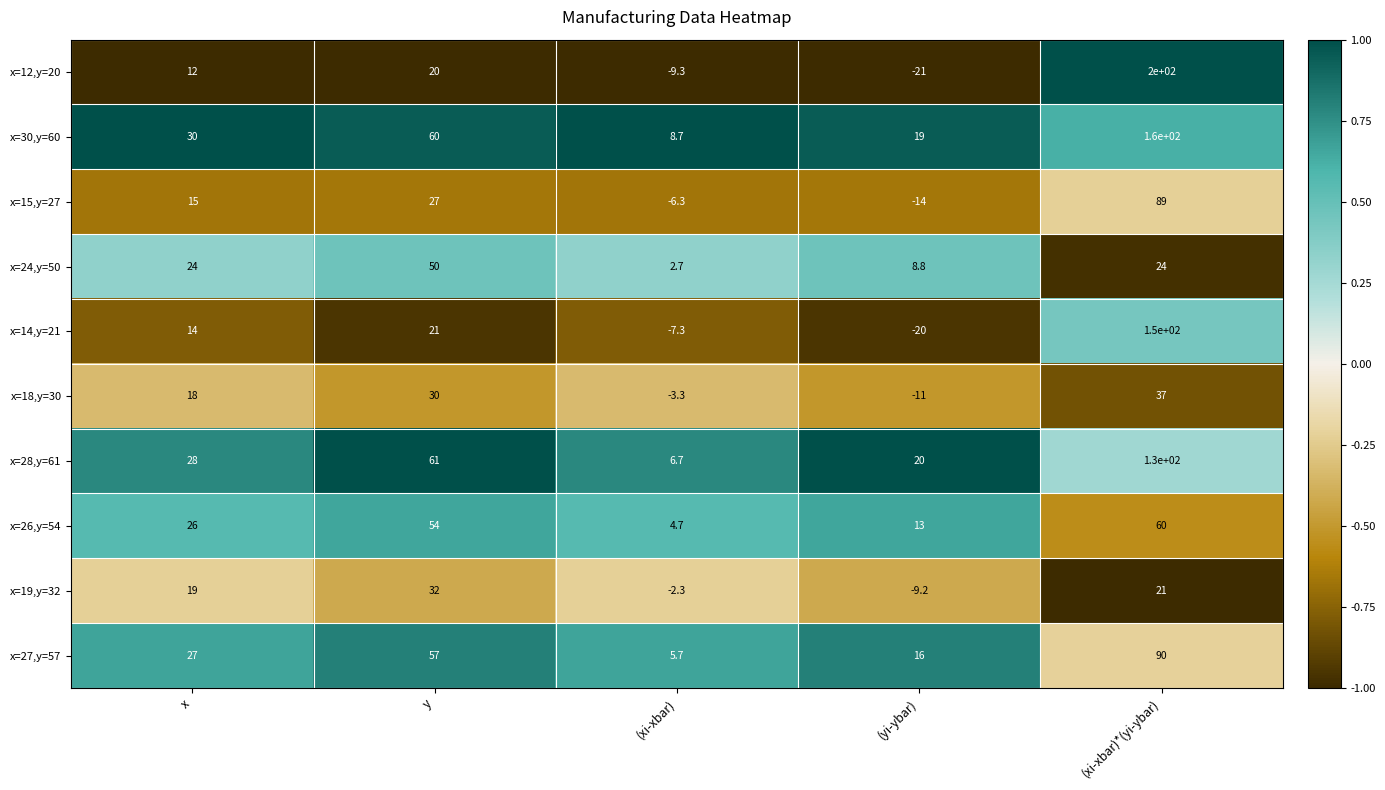

Is it true that x=12,y=20 equals -21.0 at (yi-ybar)?

True